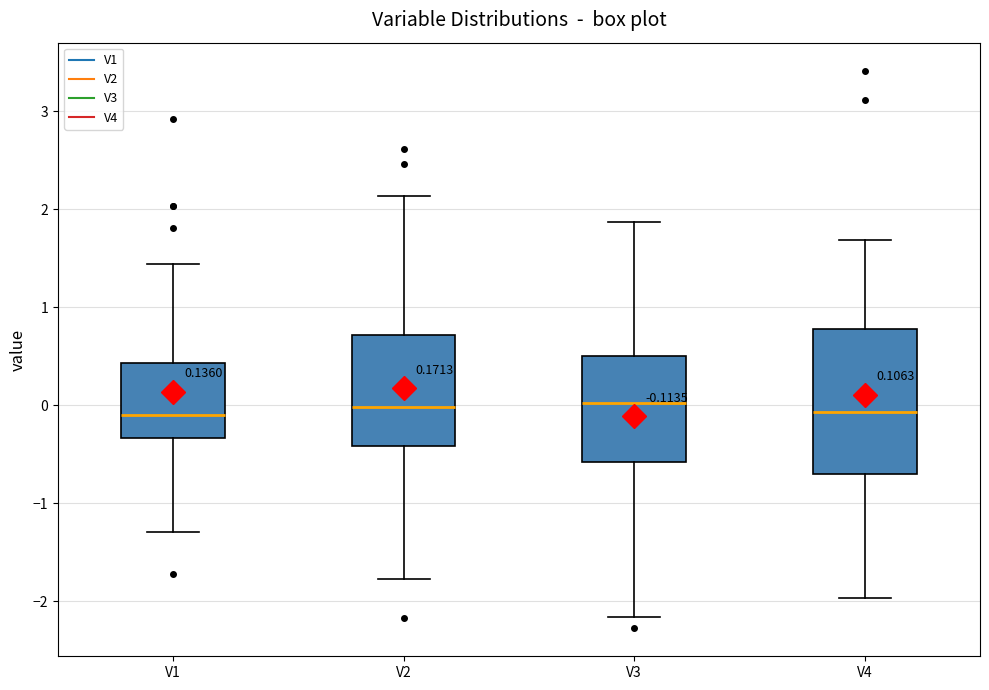

Comparing the boxes themselves (not the whiskers), which one is the tallest?

V4